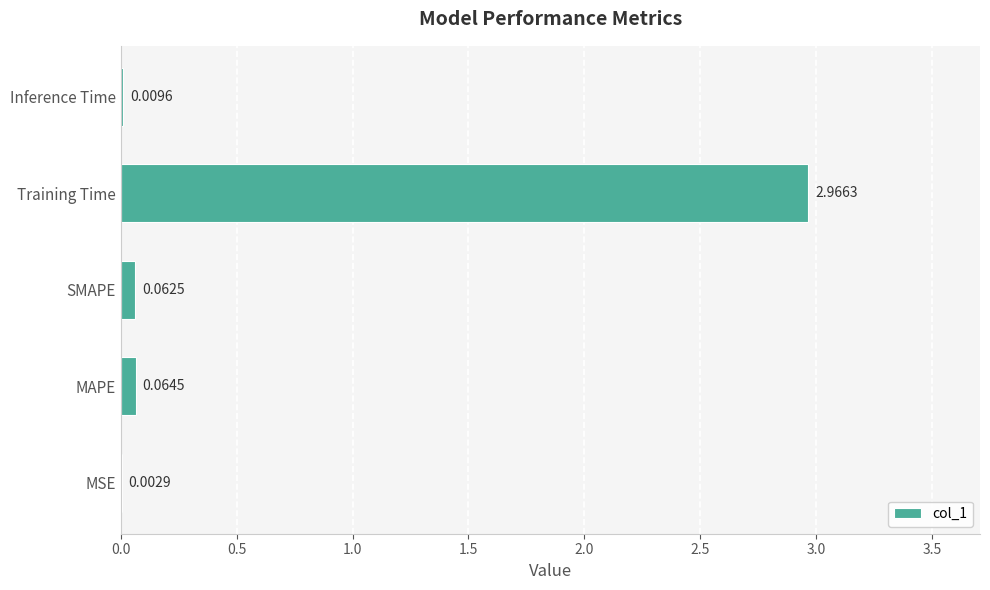

Which label corresponds to the largest value in the chart?

Training Time